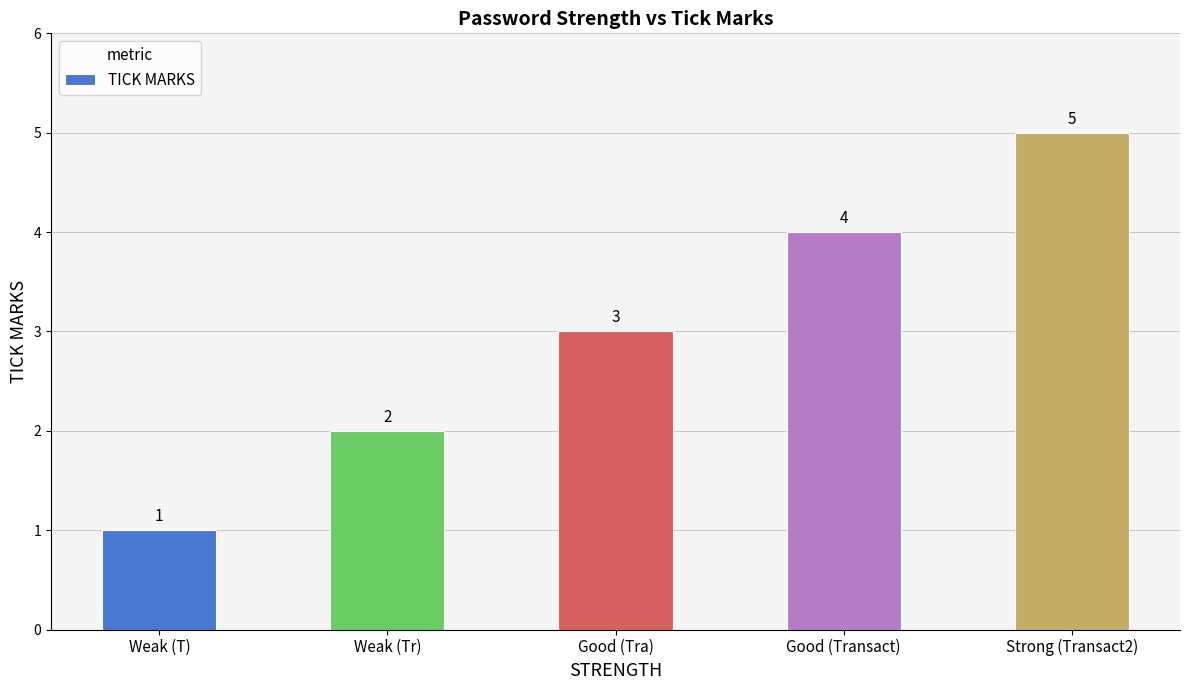

Reading left to right, transcribe all the data shown in this chart.

1	2	3	4	5